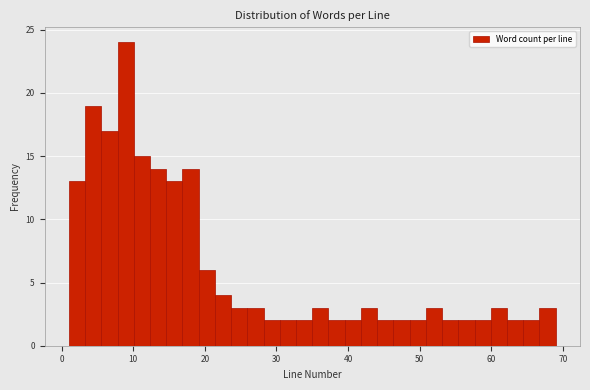

Around what value on the x-axis is the tallest bar? Give the approximate position of its centre, as read against the axis.

9